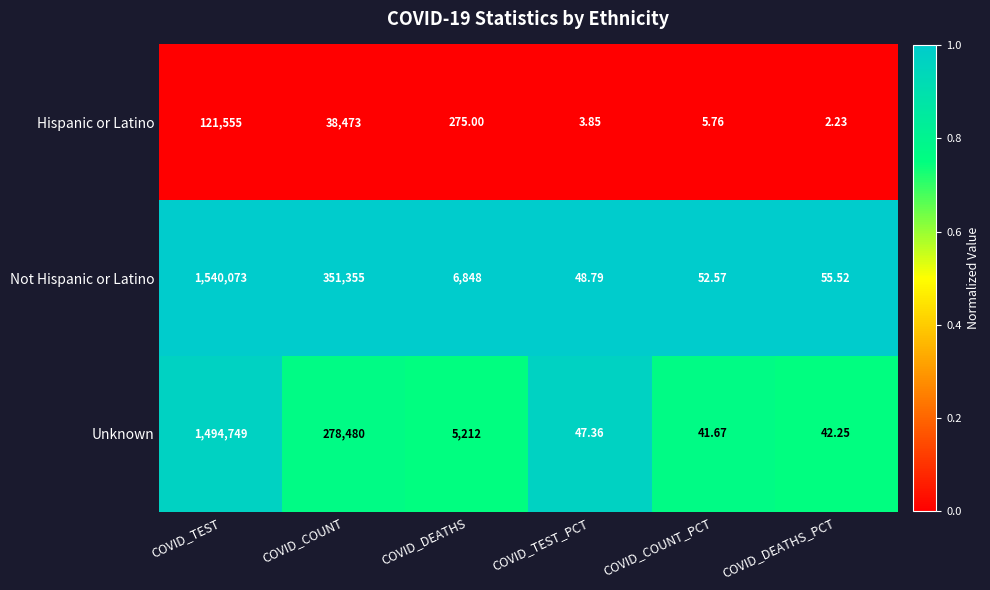

Which series has the widest spread of values?

Not Hispanic or Latino